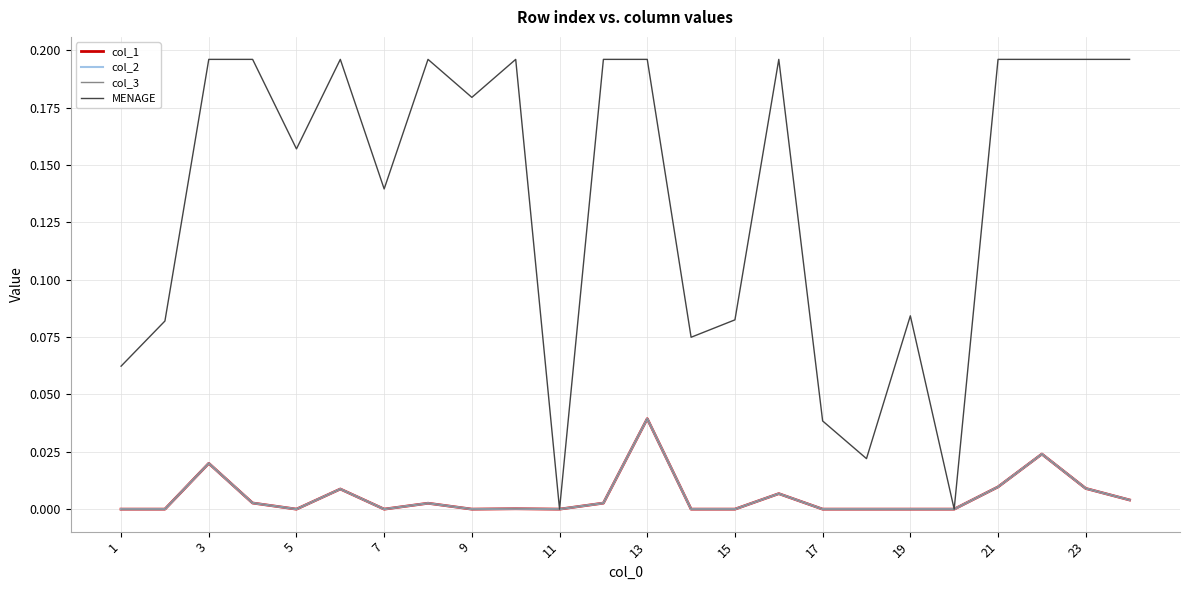

Is this an area chart (filled region under the line)?

No